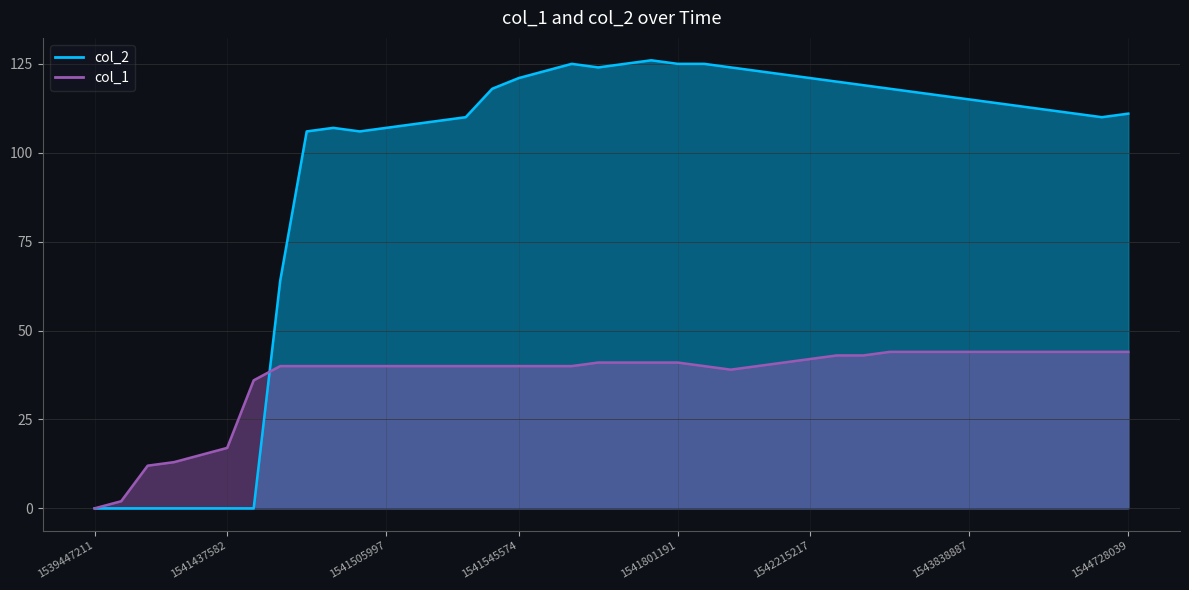

What is the approximate value of col_2 at 1541955980, to the nearest 10?

120